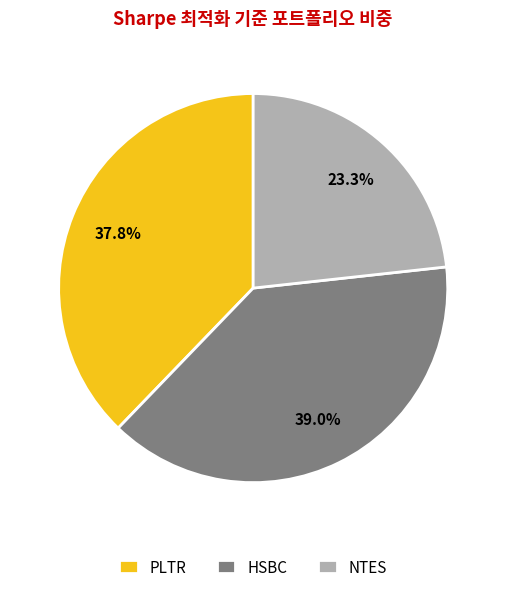

Is HSBC the majority of the pie?

No